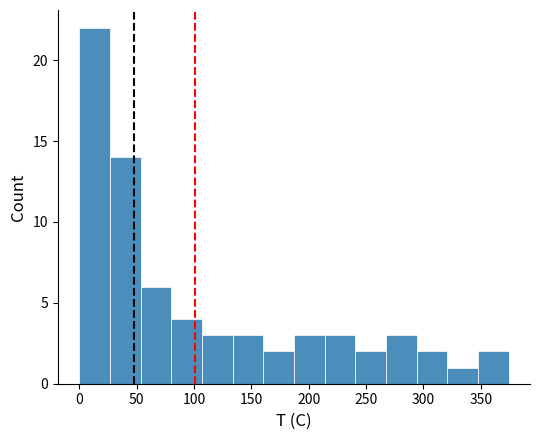

Reading left to right, list every bar in this chart as the range it spans on the x-axis followed by its height. Neither the bar edges nor the heights are printed on the chart, so give them approximately, as read against the axes.

0 to 25: 22
25 to 55: 14
55 to 80: 6
80 to 105: 4
105 to 135: 3
135 to 160: 3
160 to 185: 2
185 to 215: 3
215 to 240: 3
240 to 265: 2
265 to 295: 3
295 to 320: 2
320 to 345: 1
345 to 375: 2